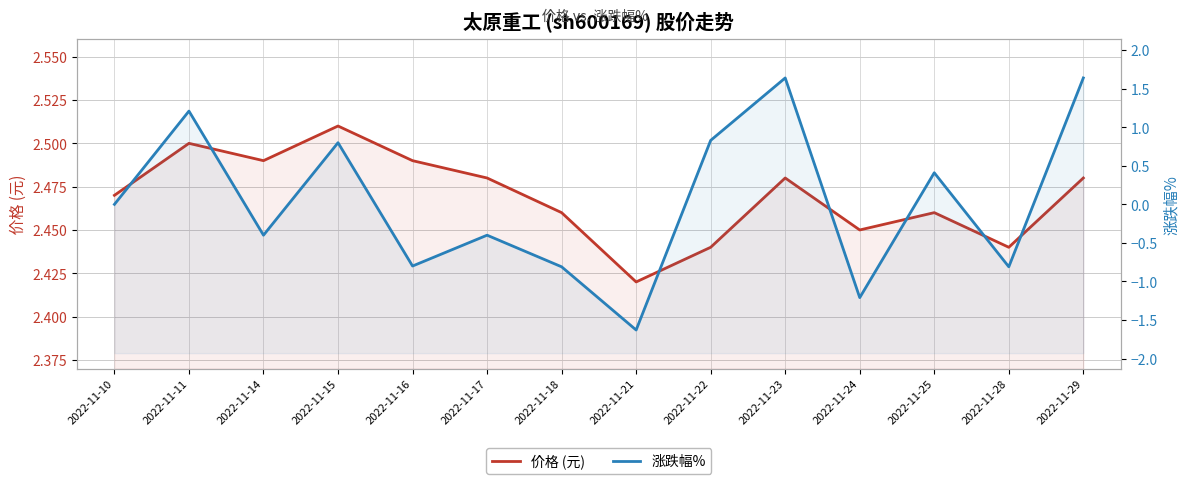

Between 2022-11-14 and 2022-11-29, which is larger?

2022-11-14